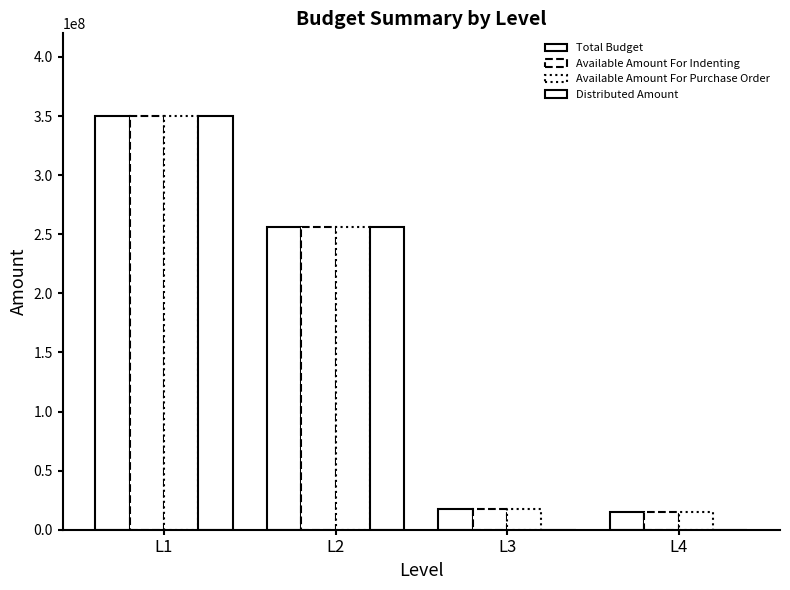

At which label is Available Amount For Indenting closest to 182467888?

L2